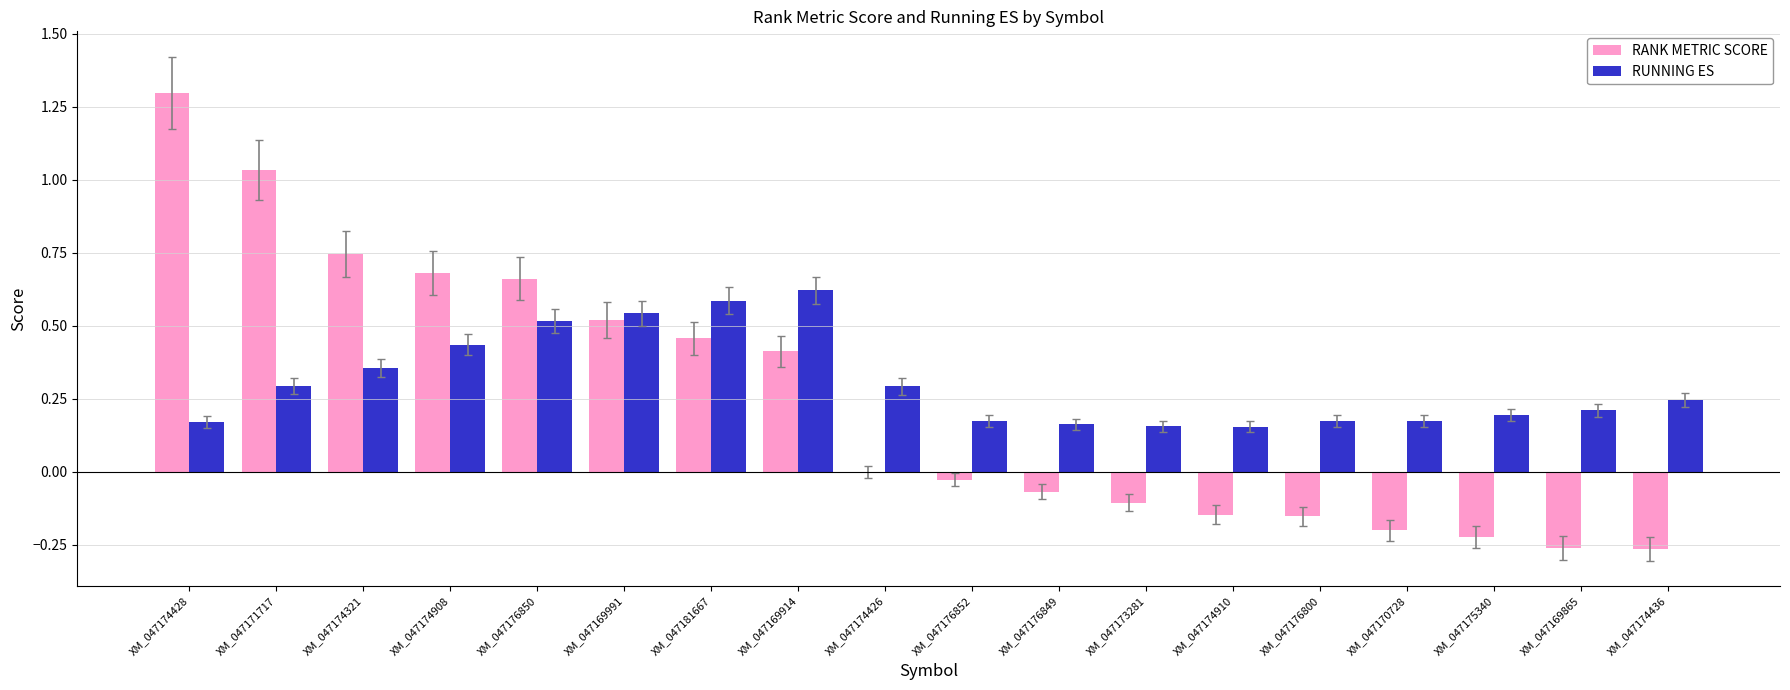

The value of RUNNING ES at XM_047181667 is 0.1. True or false?

False